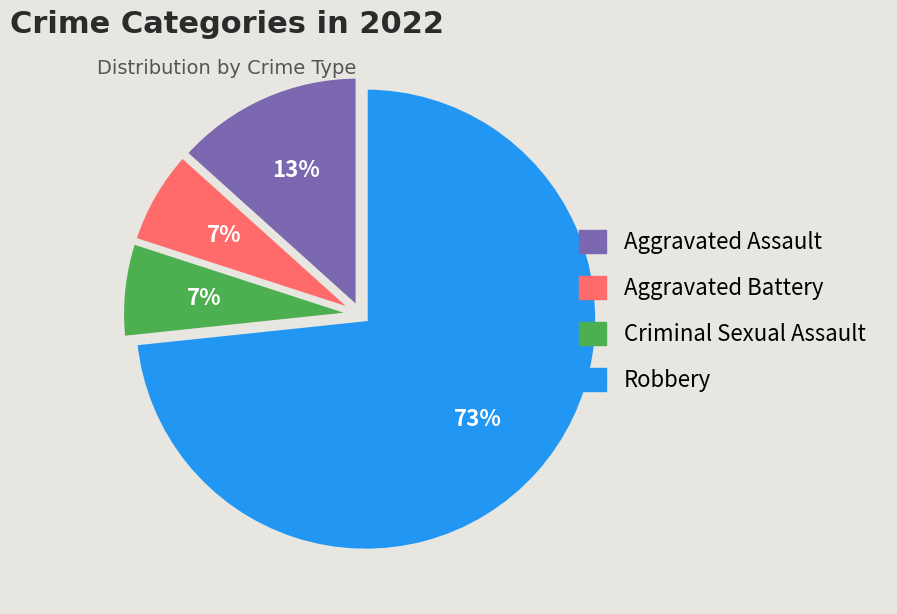

Is the sum of Aggravated Battery and Robbery greater than half?

Yes